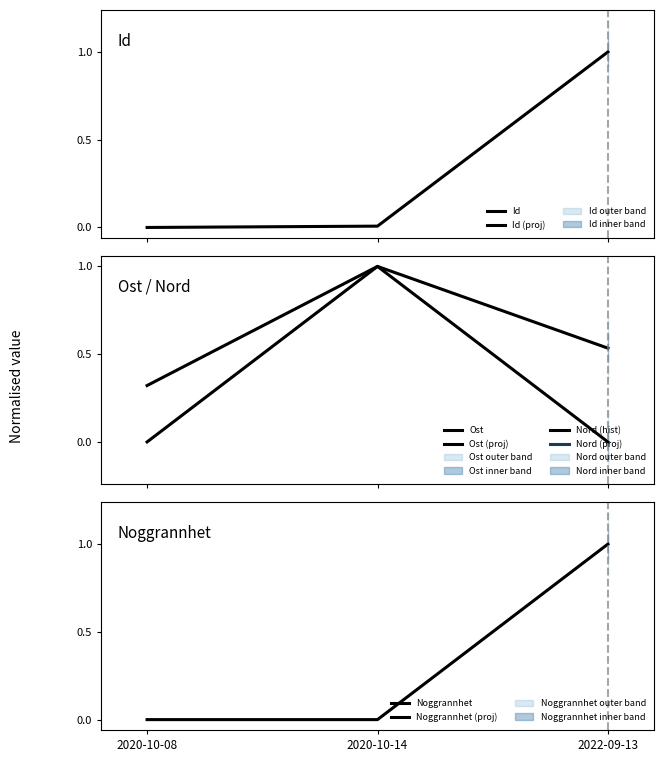

Which has a higher value, 2022-09-13 or 2020-10-14?

2022-09-13